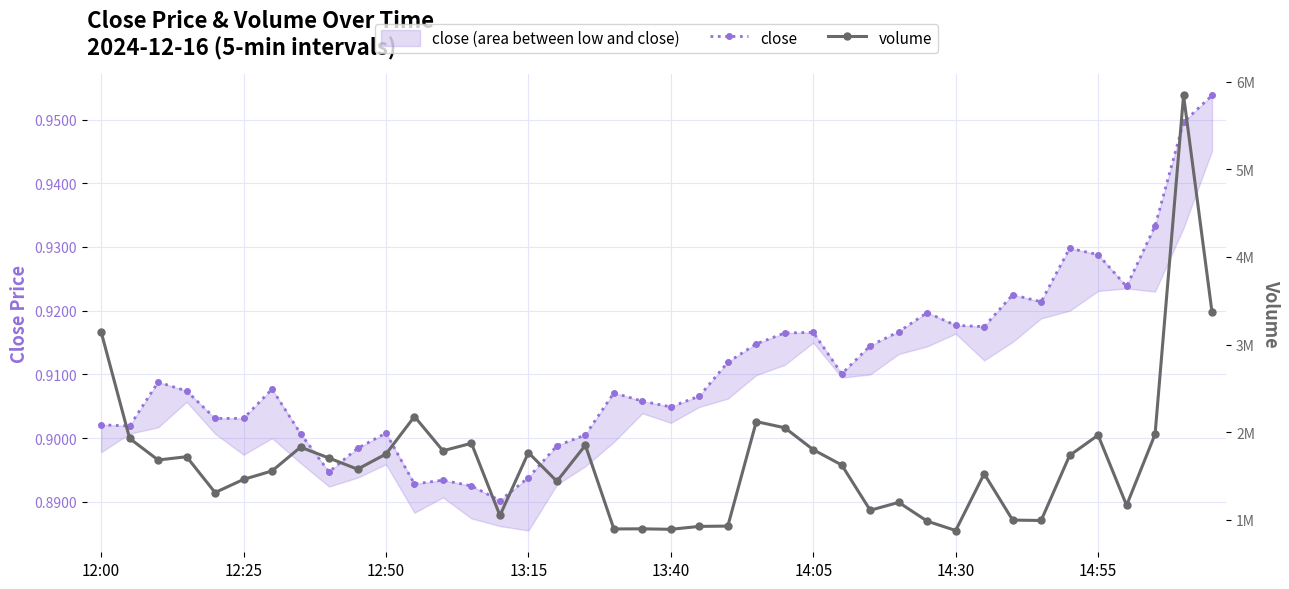

What are all the series names shown in the legend?

close, volume